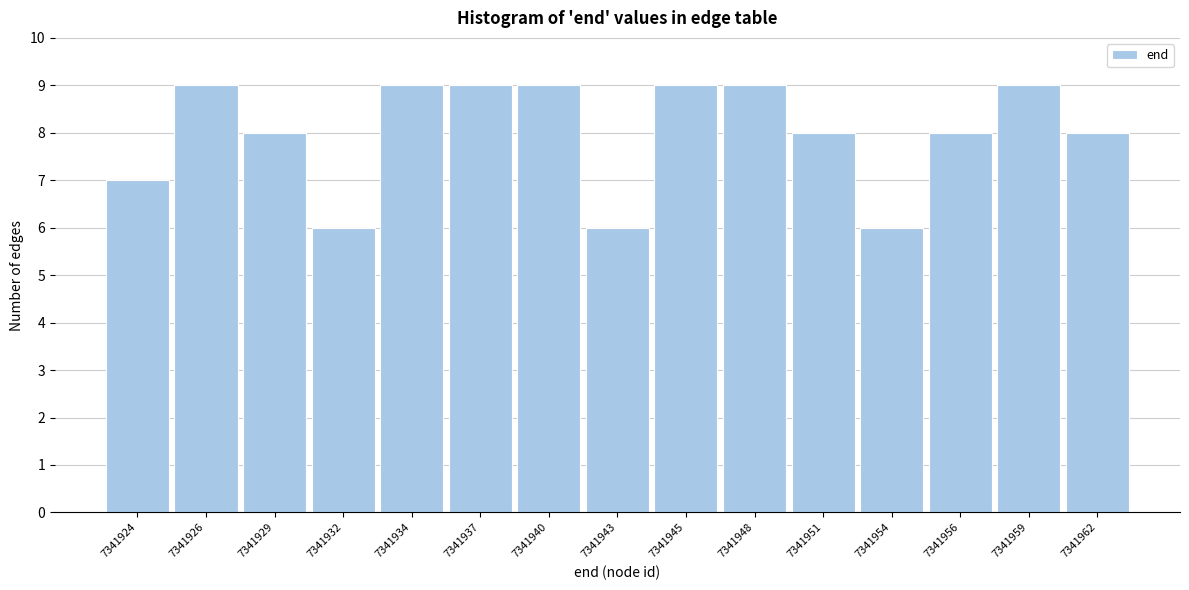

Reading right to left, transcribe all the data shown in this chart.

8	9	8	6	8	9	9	6	9	9	9	6	8	9	7